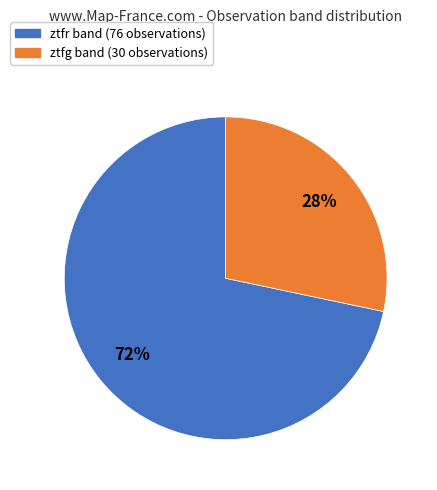

To the nearest percent, what percentage of the pie is ztfr?

72%